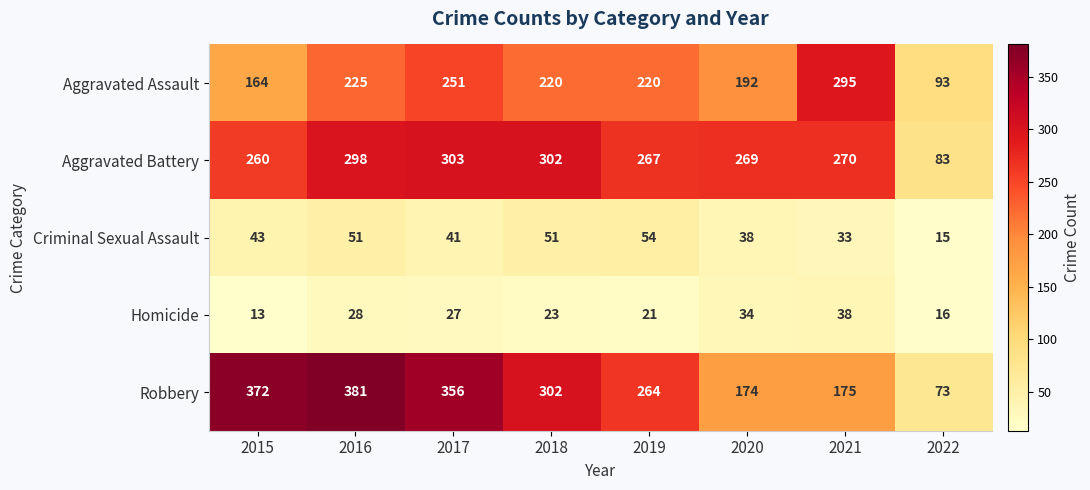

True or false: Robbery has a value of 532 at 2018.

False